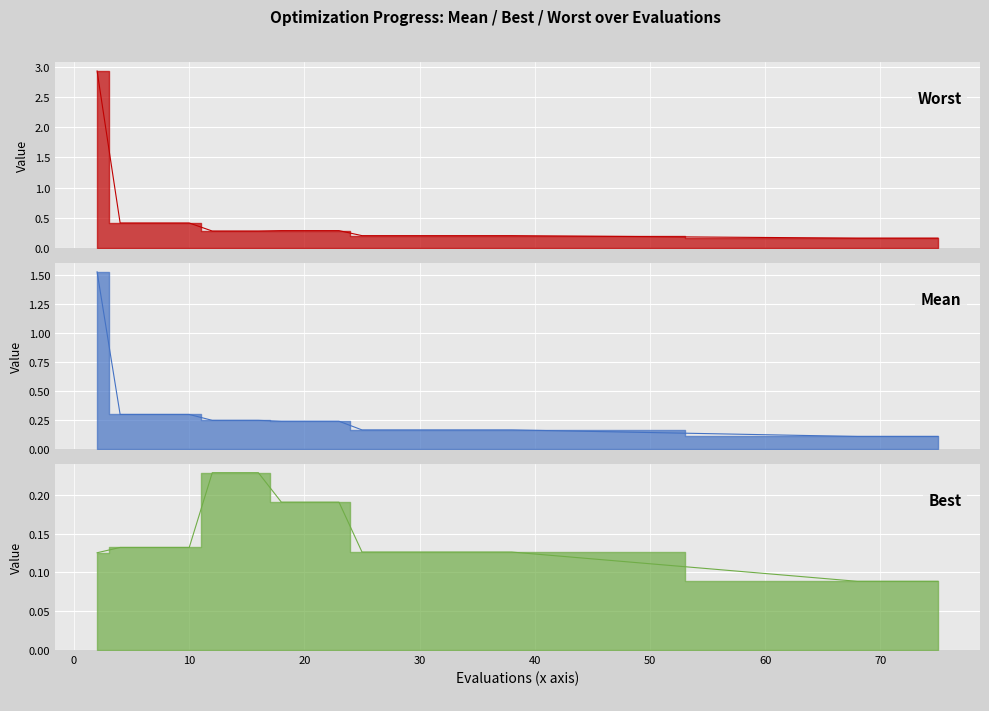

How many categories are shown in the chart?

25